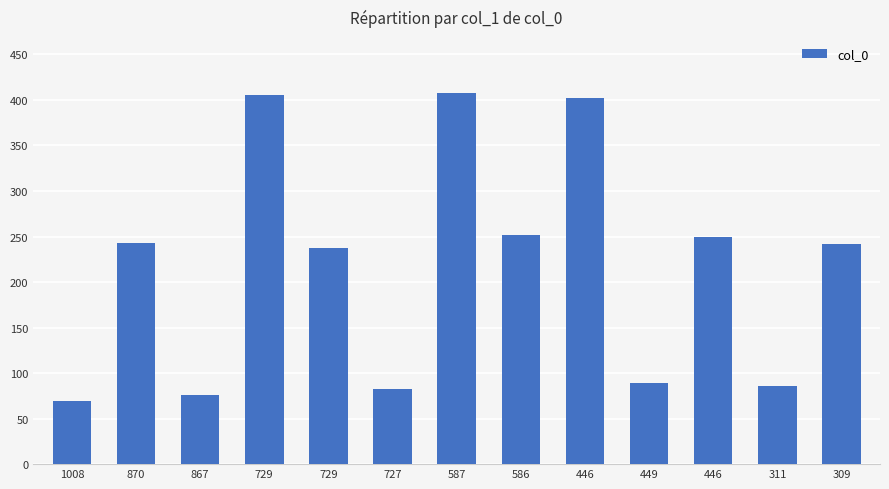

At which label does the data first exceed 242?

870